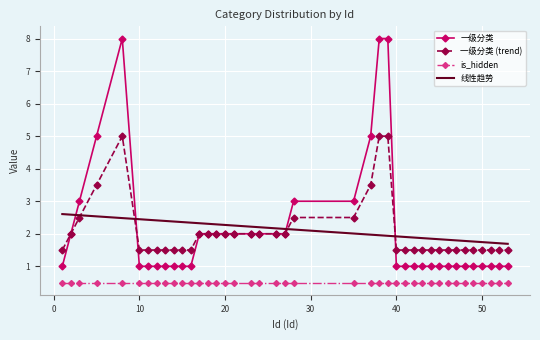

What are all the series names shown in the legend?

一级分类, 一级分类 (trend), is_hidden, 线性趋势